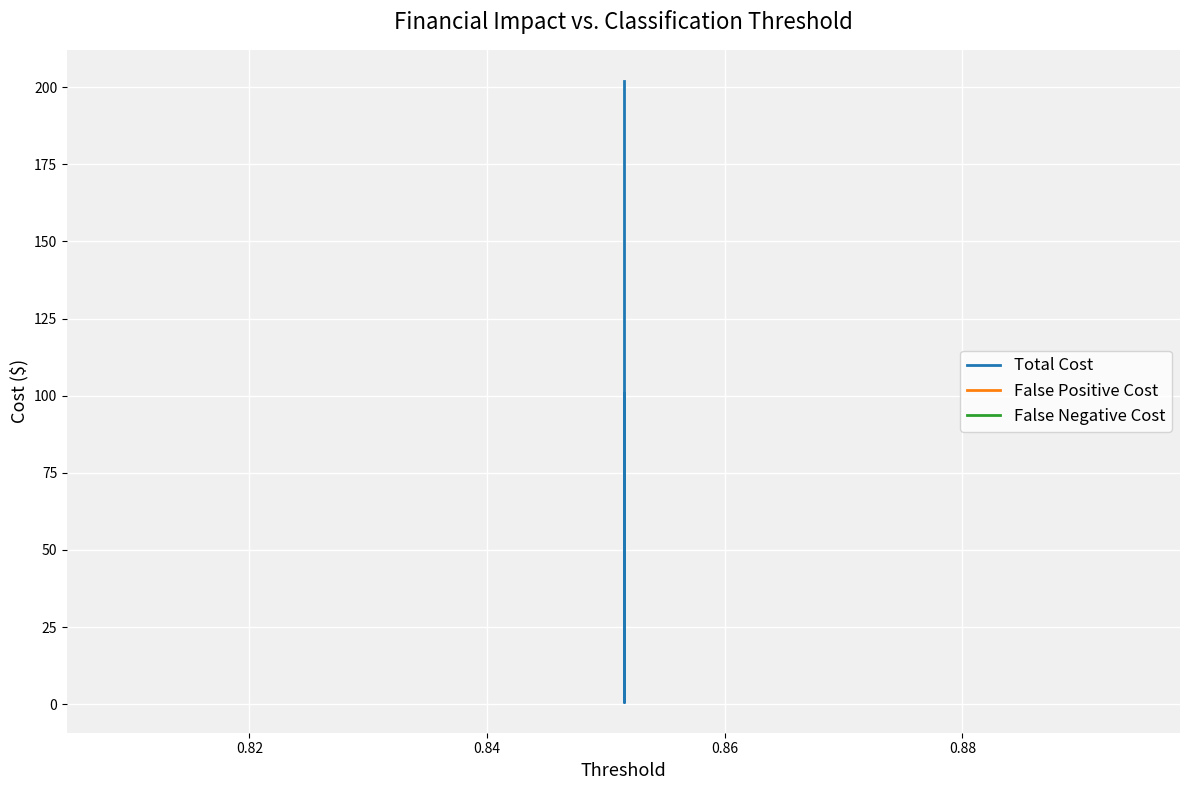

True or false: False Positive Cost has a value of 0.2 at 0.88.

False